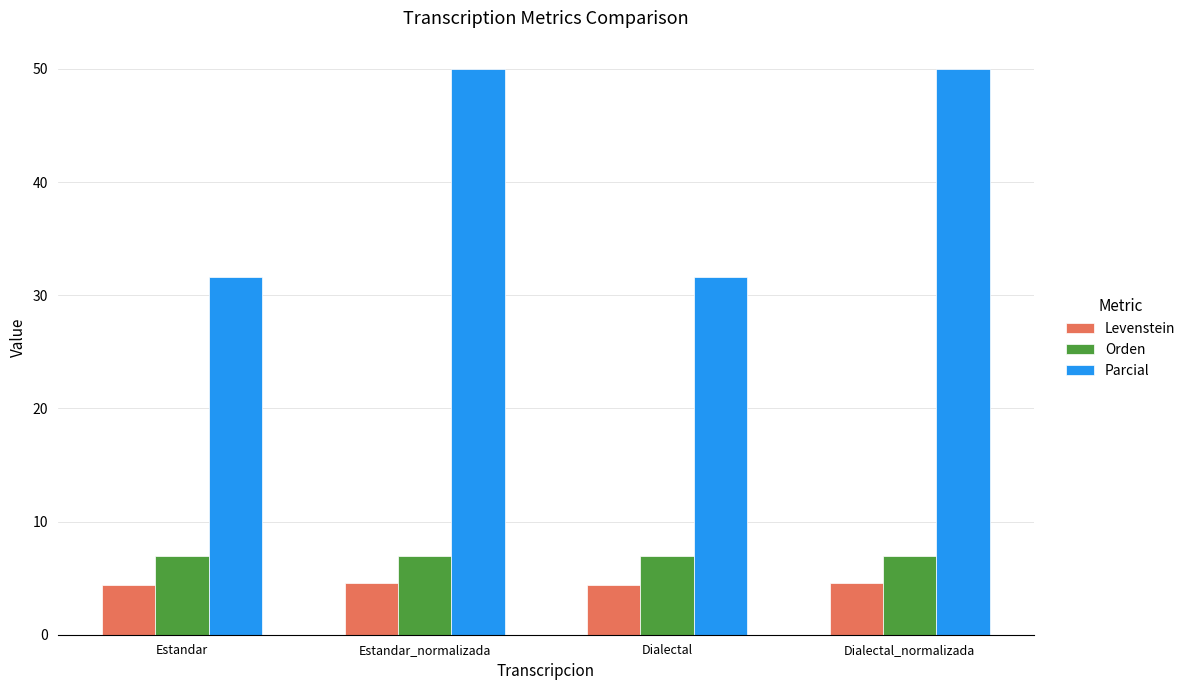

Which series has the largest total across all categories?

Parcial